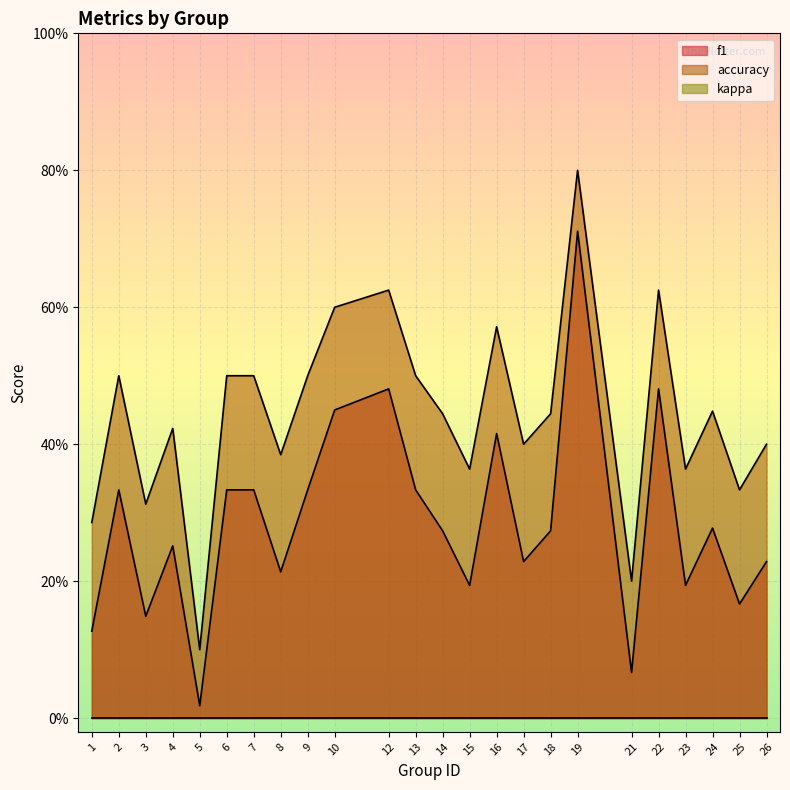

Where is the first local minimum for accuracy?

3